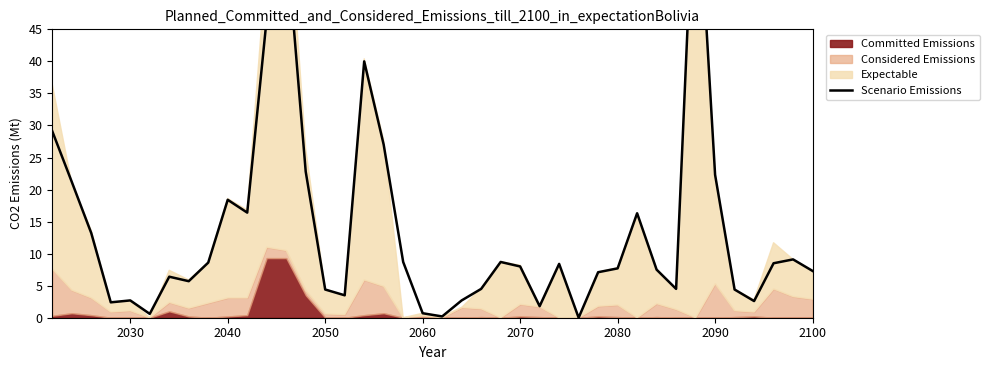

How many interior local peaks (higher than both neighbors) does the data have?

10